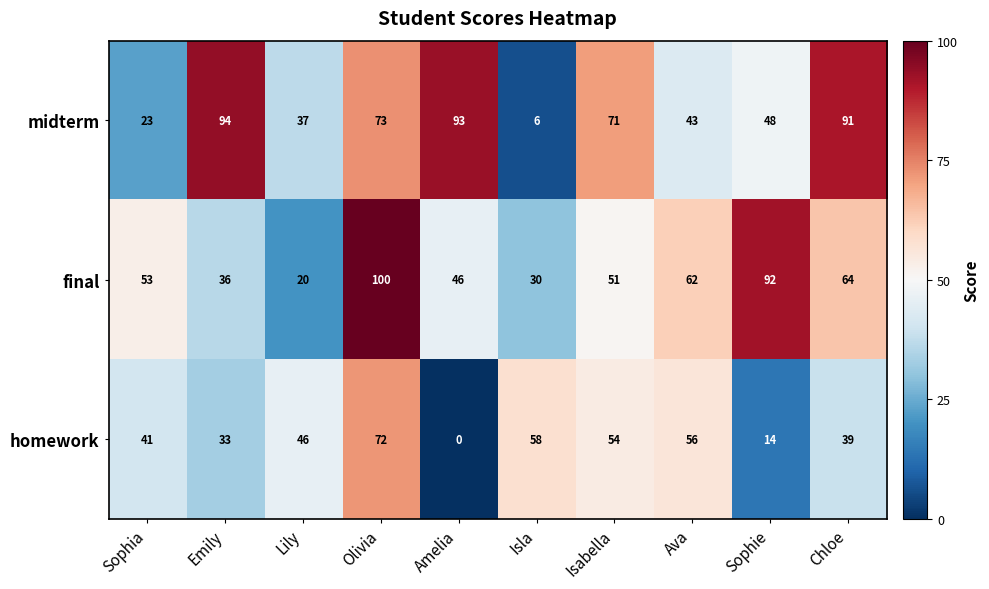

What is the sum of the homework values at Chloe and Amelia?

39